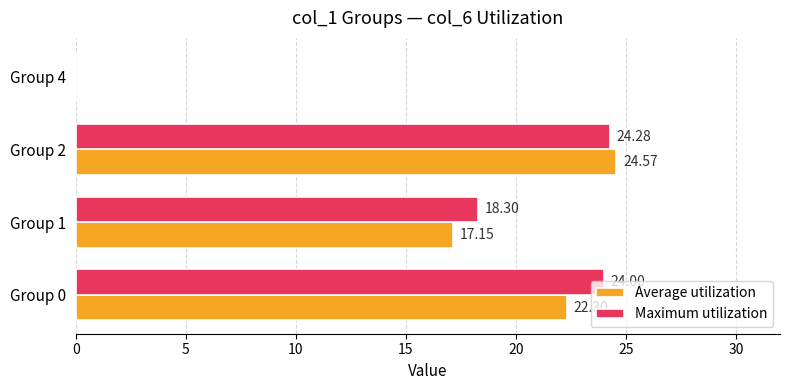

Which series changed the most between Group 1 and Group 4?

Maximum utilization